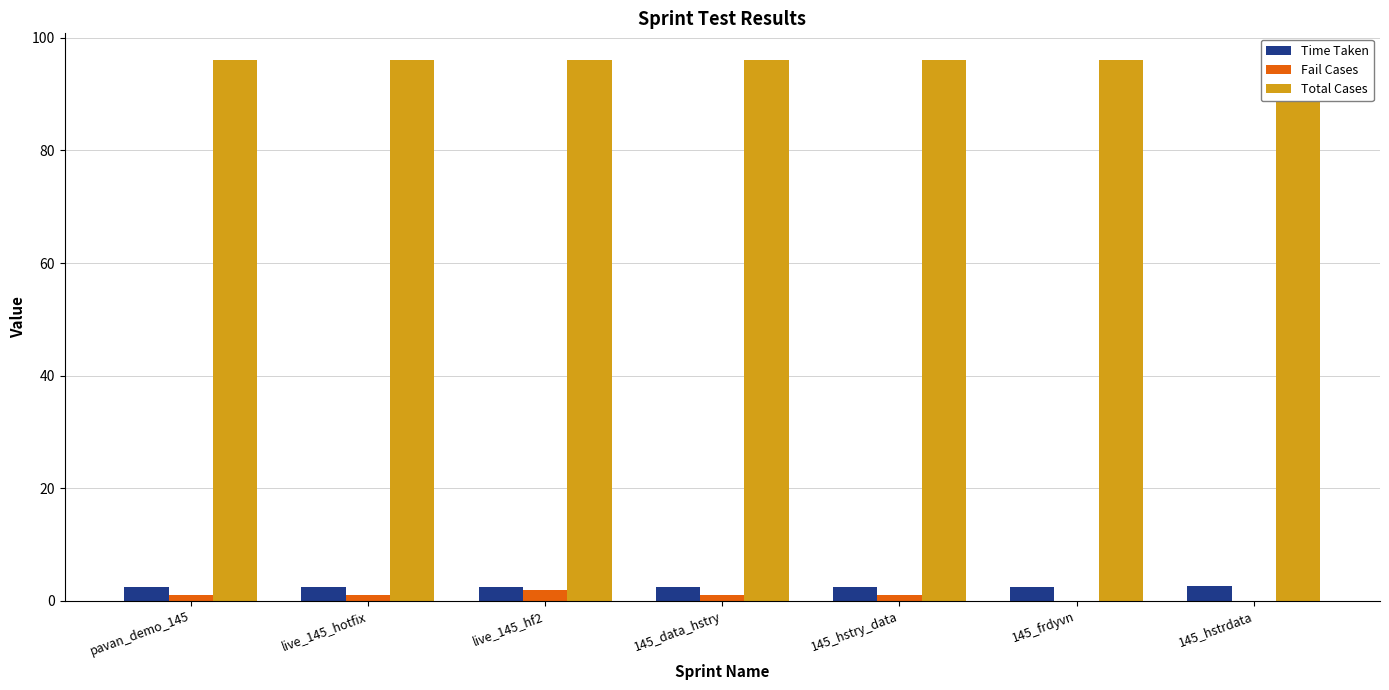

Reading right to left, transcribe all the data shown in this chart.

Time Taken: 145_hstrdata=2.5	145_frdyvn=2.5	145_hstry_data=2.5	145_data_hstry=2.5	live_145_hf2=2.5	live_145_hotfix=2.5	pavan_demo_145=2.5
Fail Cases: 145_hstrdata=0.0	145_frdyvn=0.0	145_hstry_data=1.0	145_data_hstry=1.0	live_145_hf2=2.0	live_145_hotfix=1.0	pavan_demo_145=1.0
Total Cases: 145_hstrdata=96.0	145_frdyvn=96.0	145_hstry_data=96.0	145_data_hstry=96.0	live_145_hf2=96.0	live_145_hotfix=96.0	pavan_demo_145=96.0